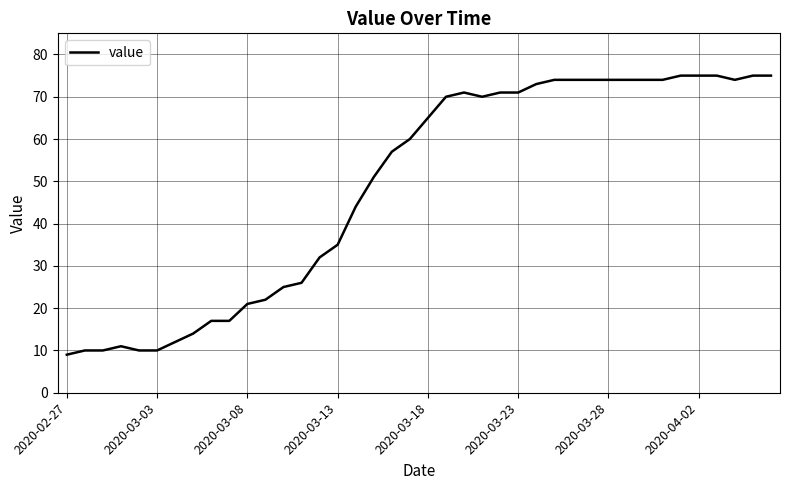

What is the difference between the maximum and minimum values?

66